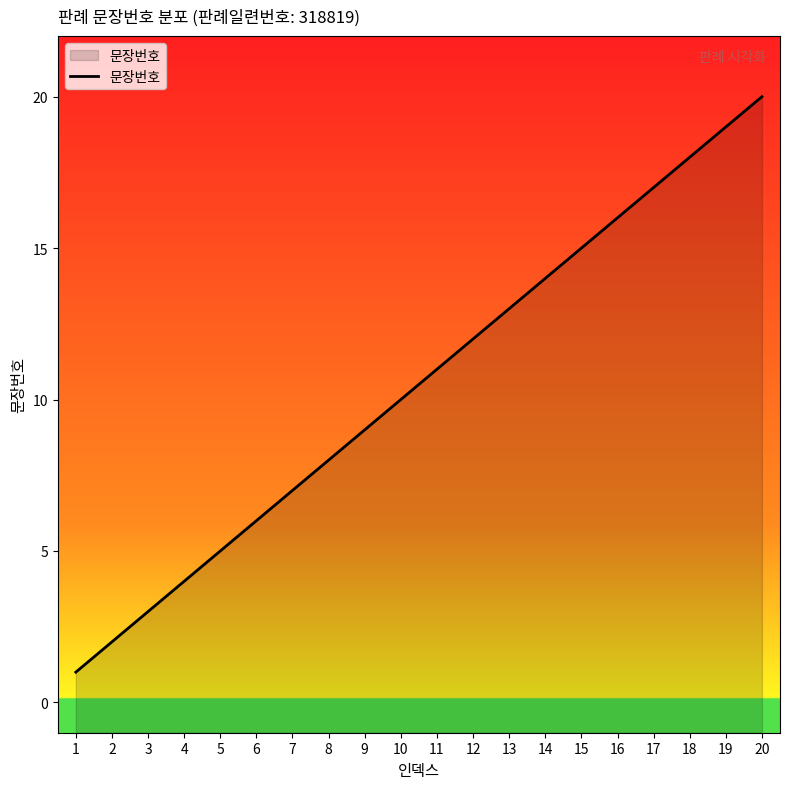

List the labels in order of value, largest first.

20, 19, 18, 17, 16, 15, 14, 13, 12, 11, 10, 9, 8, 7, 6, 5, 4, 3, 2, 1